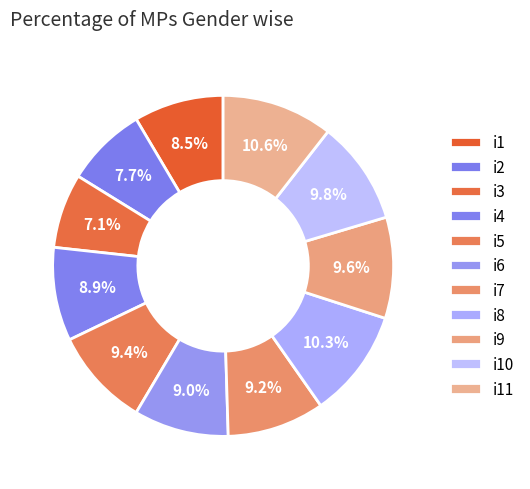

The i4 slice represents 2% of the pie. True or false?

False